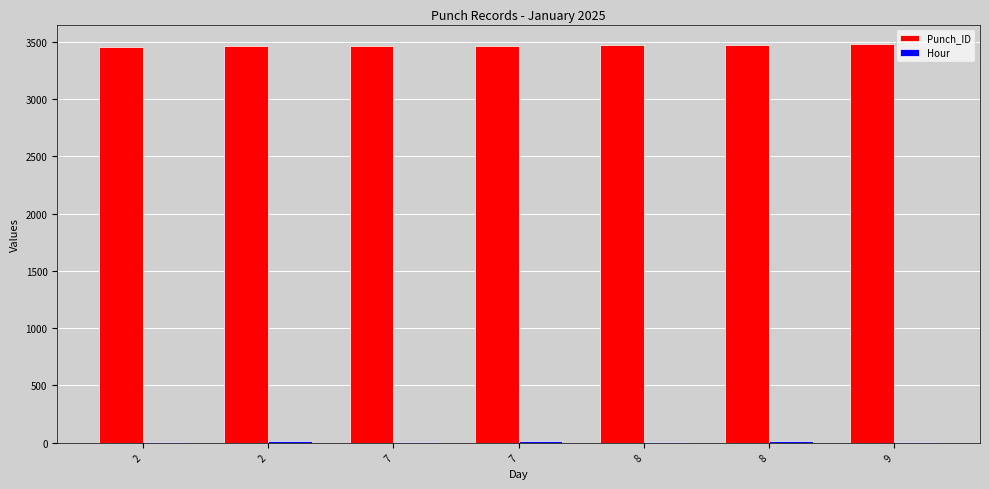

Reading left to right, extract all data points from this chart.

Punch_ID: 3457	3458	3462	3465	3468	3472	3475
Hour: 8	19	7	13	7	18	7